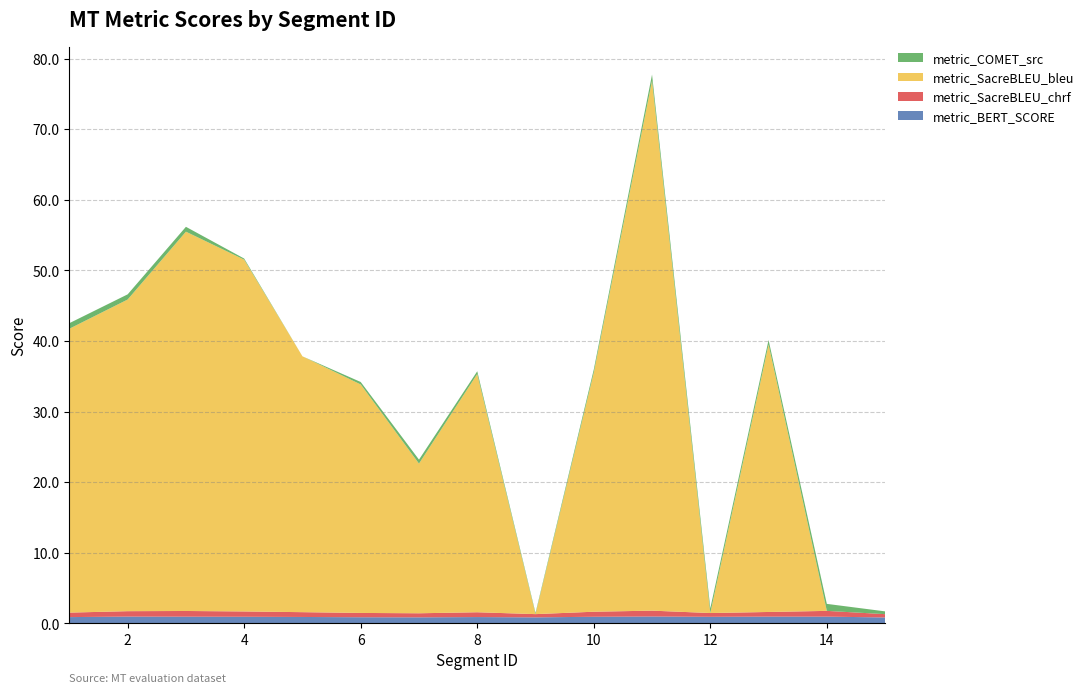

Reading right to left, extract all data points from this chart.

metric_BERT_SCORE: 0.8	1.0	1.0	0.9	1.0	0.9	0.9	0.9	0.9	0.9	0.9	0.9	0.9	1.0	0.9
metric_SacreBLEU_chrf: 0.5	0.8	0.7	0.5	0.8	0.7	0.5	0.7	0.6	0.6	0.7	0.8	0.8	0.8	0.6
metric_SacreBLEU_bleu: 0.0	0.0	37.9	0.0	75.1	33.9	0.0	33.7	21.2	32.4	36.2	49.8	53.7	44.1	40.2
metric_COMET_src: 0.4	1.0	0.6	0.7	0.9	0.4	0.2	0.4	0.6	0.3	0.0	0.2	0.7	0.7	0.8